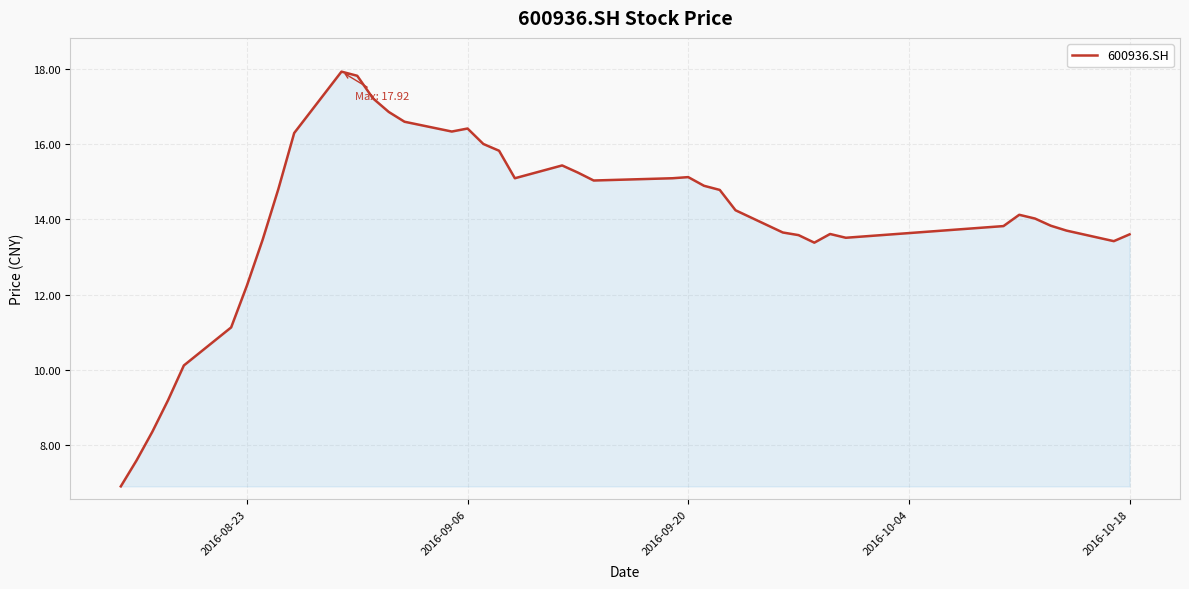

What is the smallest value displayed?

6.9